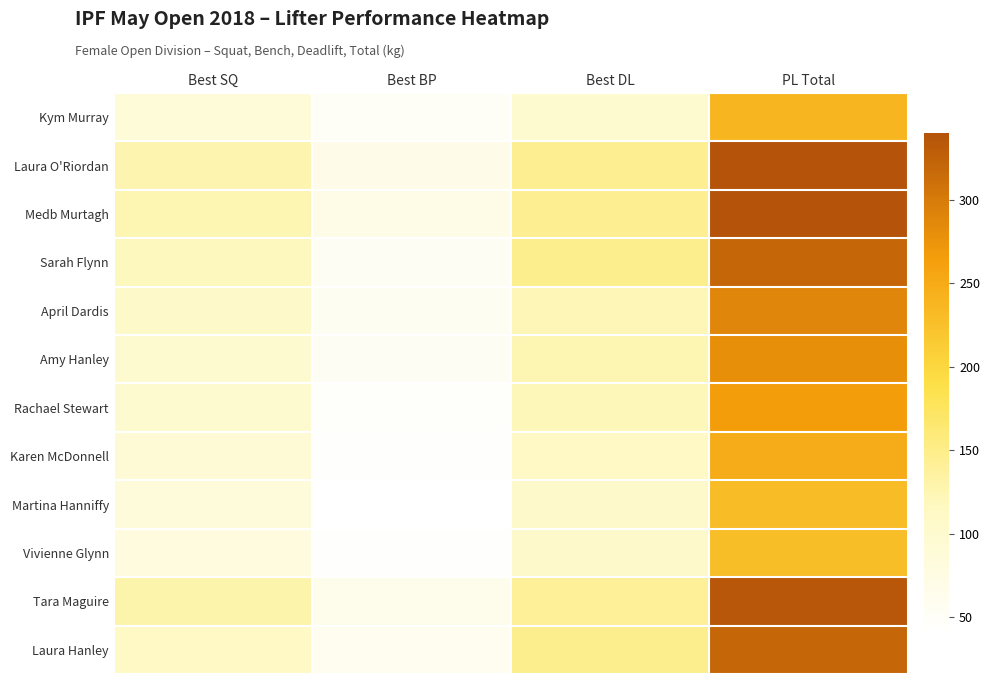

How many data points does each series have?

4